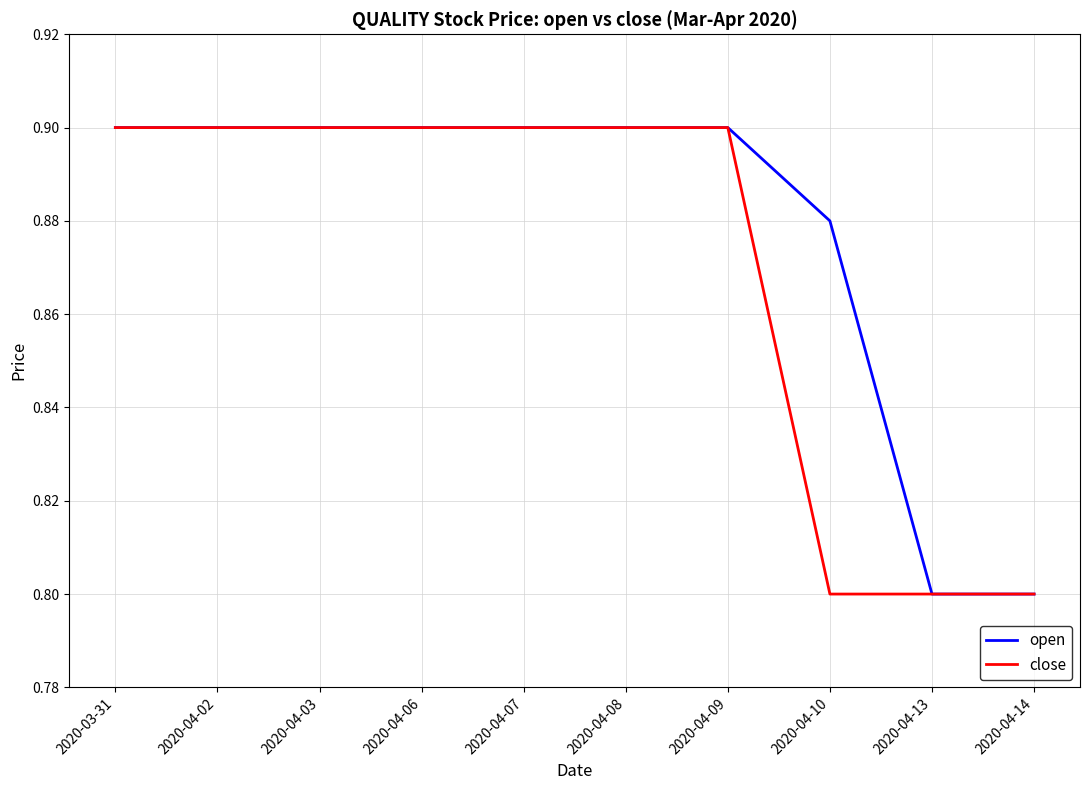

What is the total value across all series at 2020-04-06?

1.8